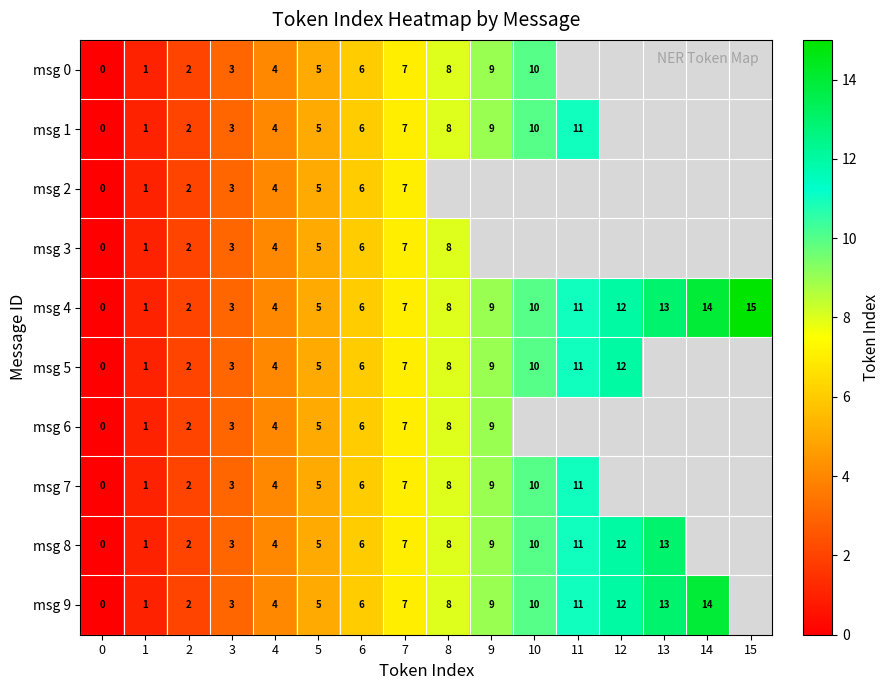

Which has a higher value, 10 or 8?

10